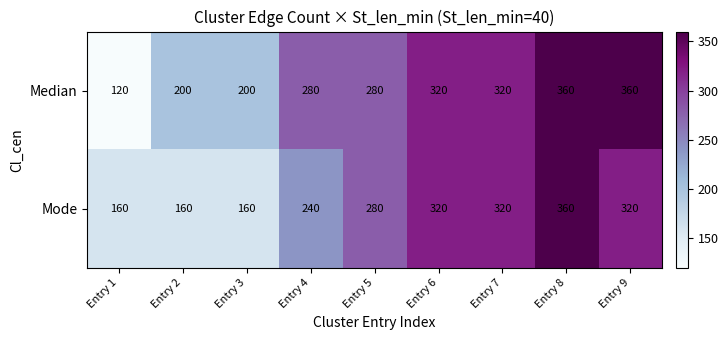

How many categories are shown in the chart?

9